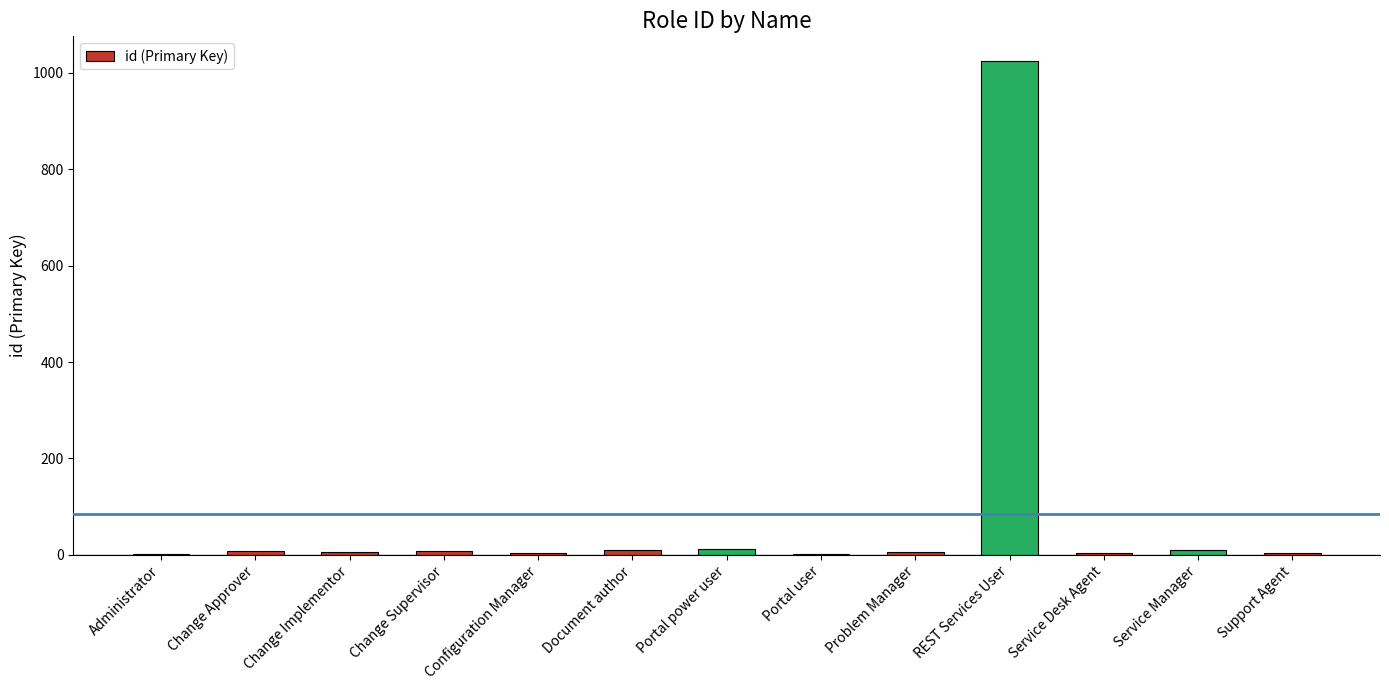

The chart shows a value of 1024 at REST Services User. True or false?

True